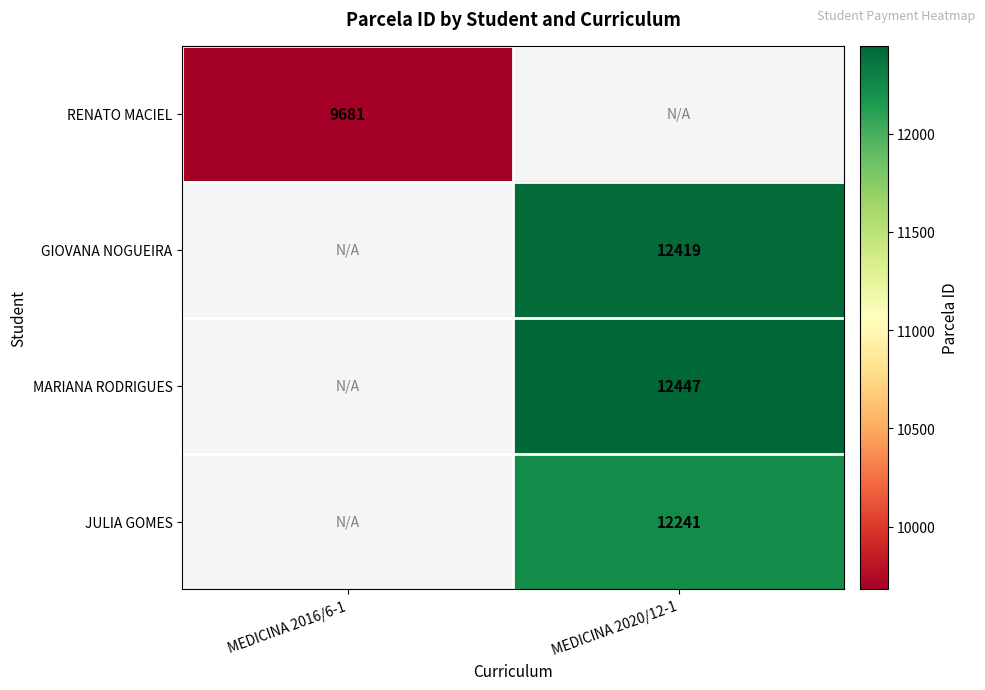

The value of RENATO MACIEL at MEDICINA 2016/6-1 is 14561. True or false?

False